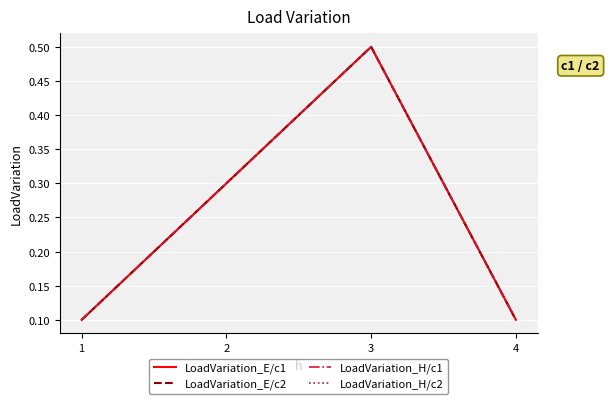

Does the chart have visible grid lines?

Yes